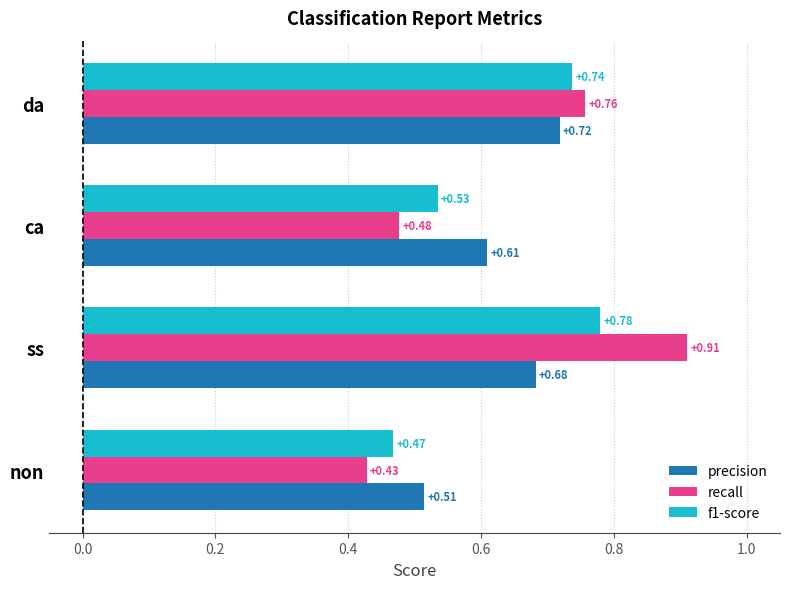

What is the sum of all f1-score values?

2.5